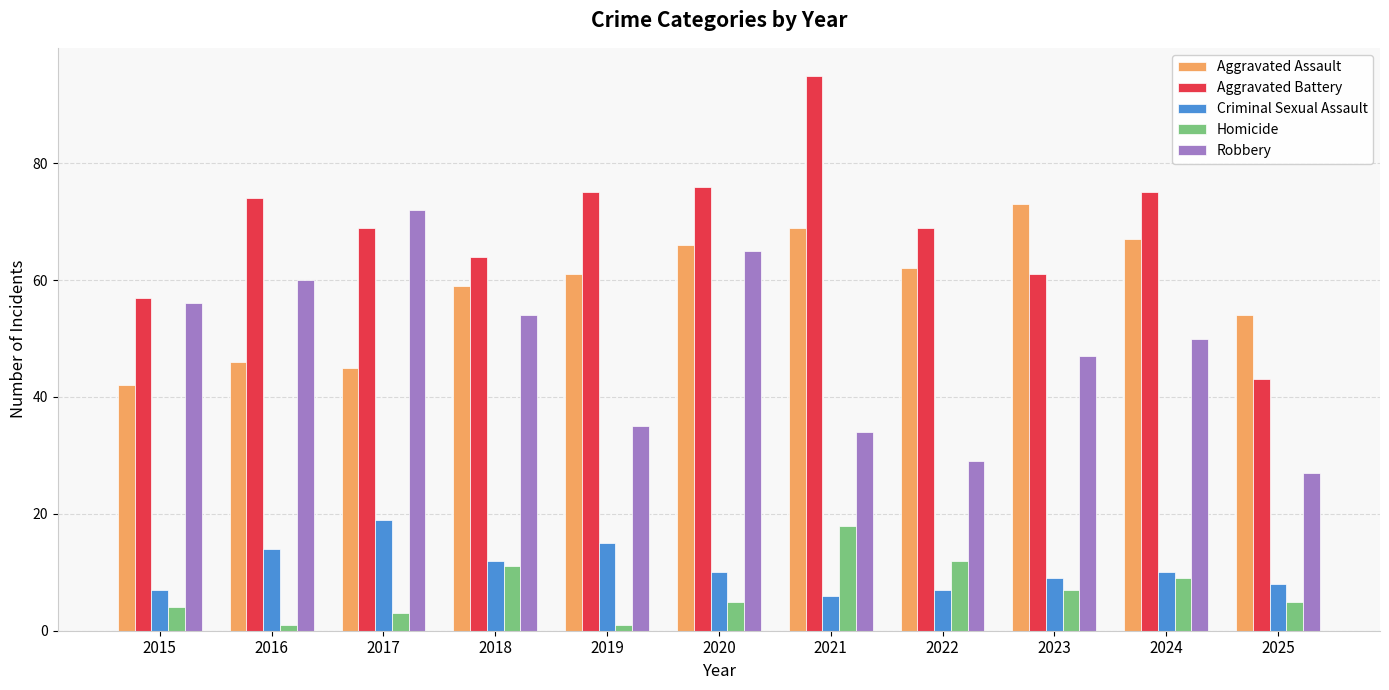

List the series in order of their peak value, lowest first.

Homicide, Criminal Sexual Assault, Robbery, Aggravated Assault, Aggravated Battery